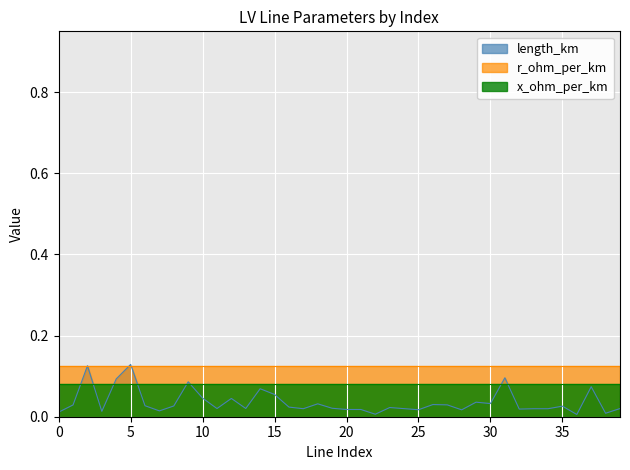

Which series changed the most between 4 and 24?

length_km